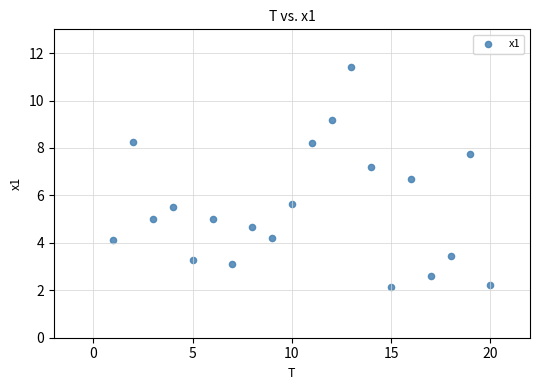

What is the range of Y values (max minus min)?

9.3